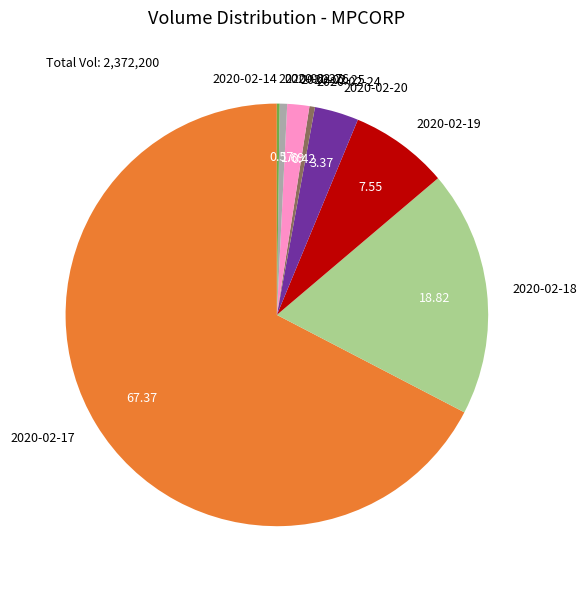

Is there a majority slice in this chart?

Yes